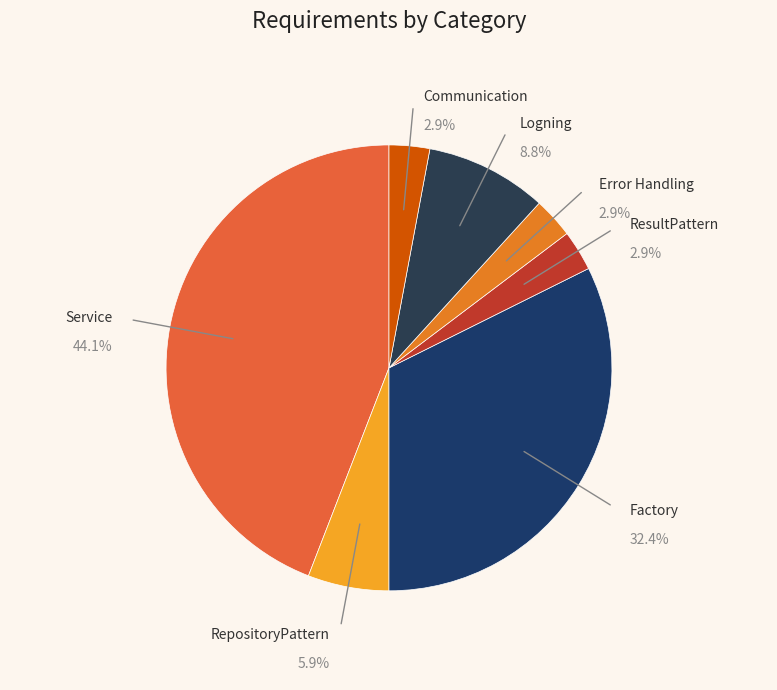

What percentage is the Factory slice, to the nearest percent?

32%